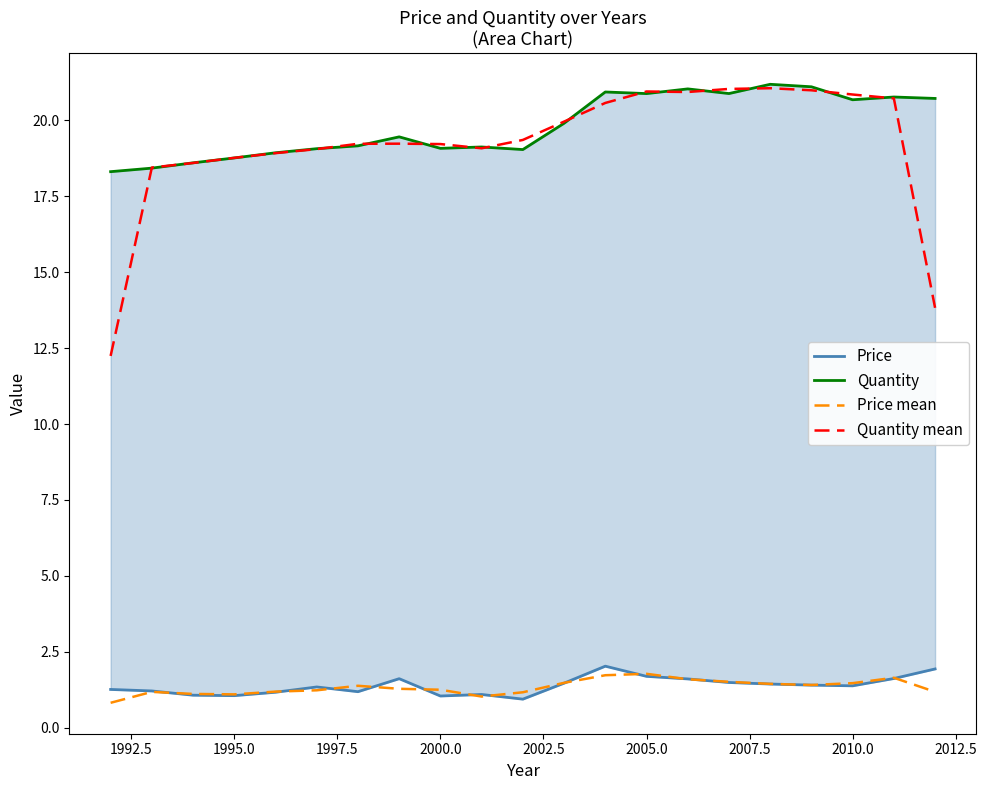

The Price mean series shows 1.8 at 2005.0. True or false?

True